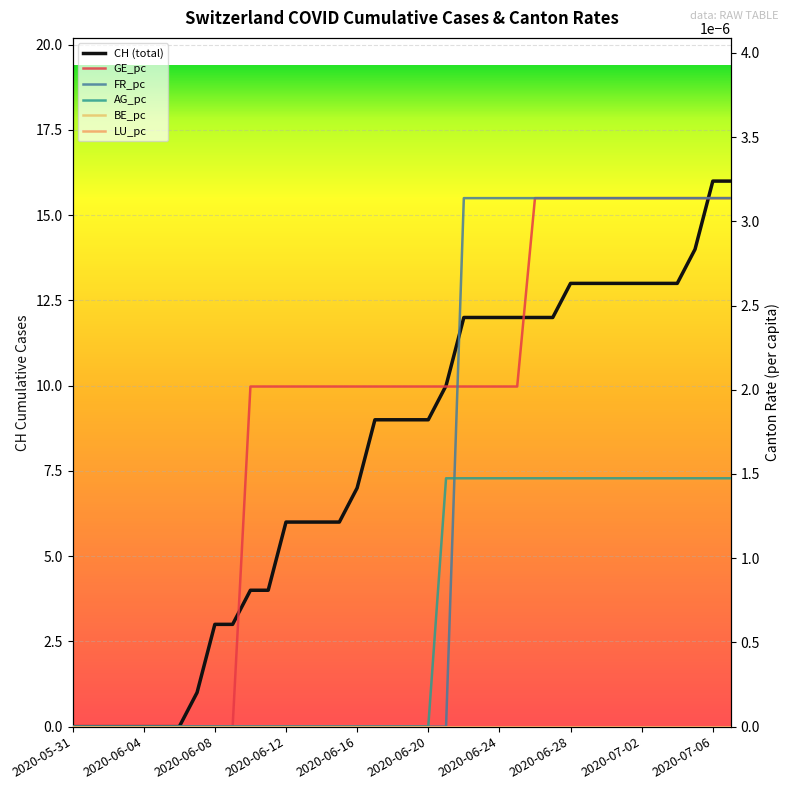

What is the label of the 25th point from the left?

2020-06-24